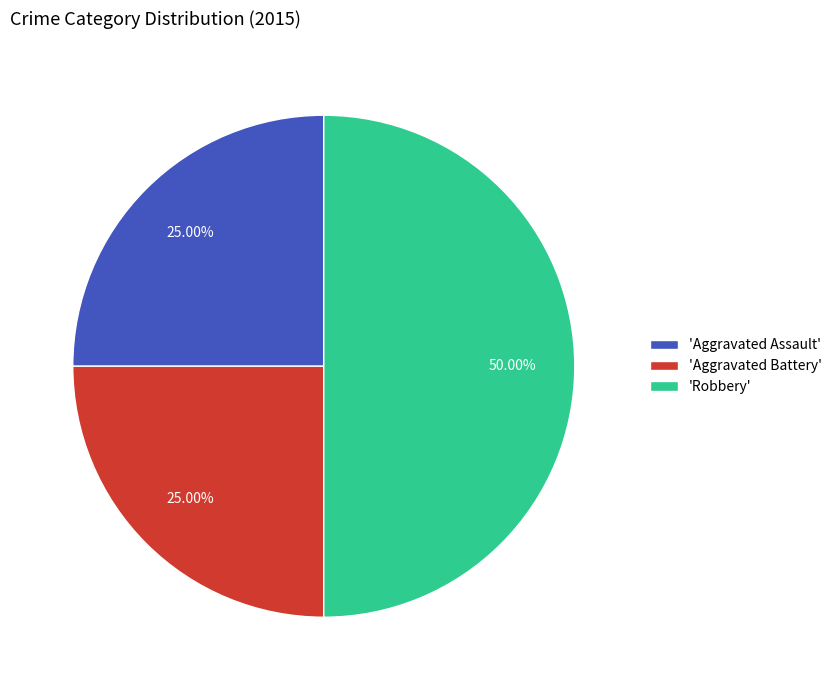

How many segments does this pie chart have?

3